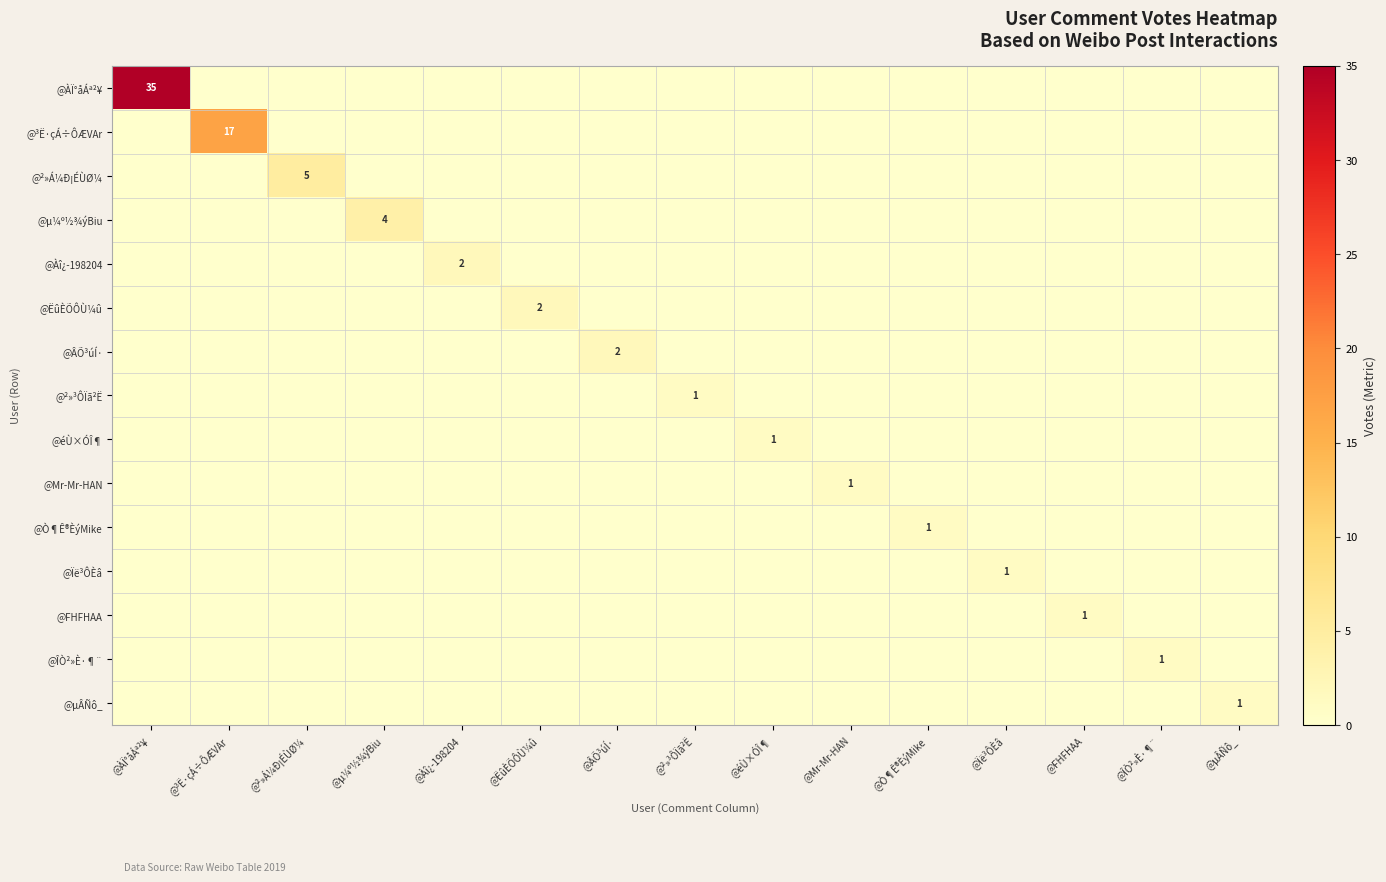

How many series are shown in this chart?

15